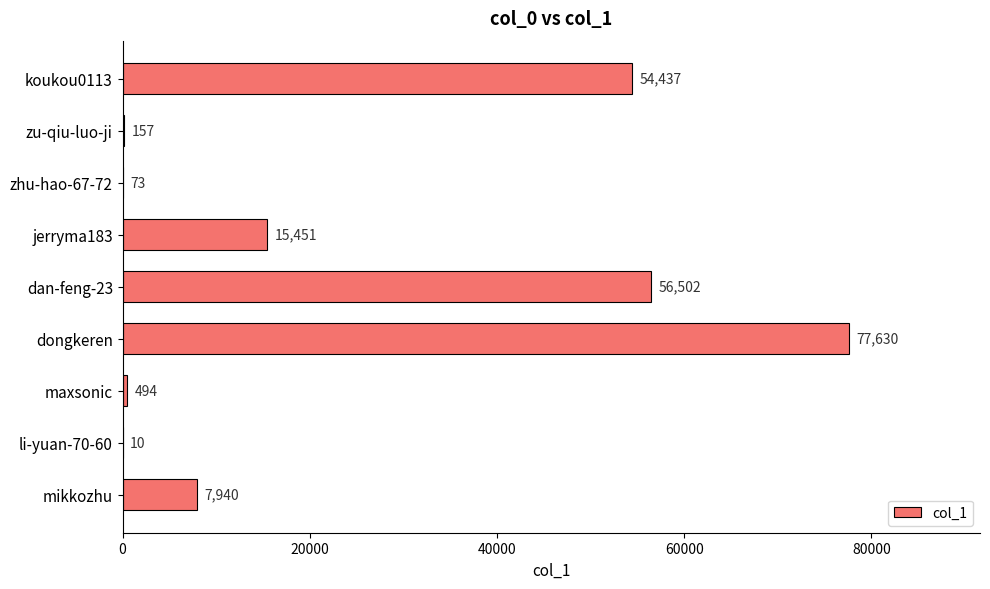

Reading bottom to top, list all the values displayed in this chart.

mikkozhu=7940	li-yuan-70-60=10	maxsonic=494	dongkeren=77630	dan-feng-23=56502	jerryma183=15451	zhu-hao-67-72=73	zu-qiu-luo-ji=157	koukou0113=54437